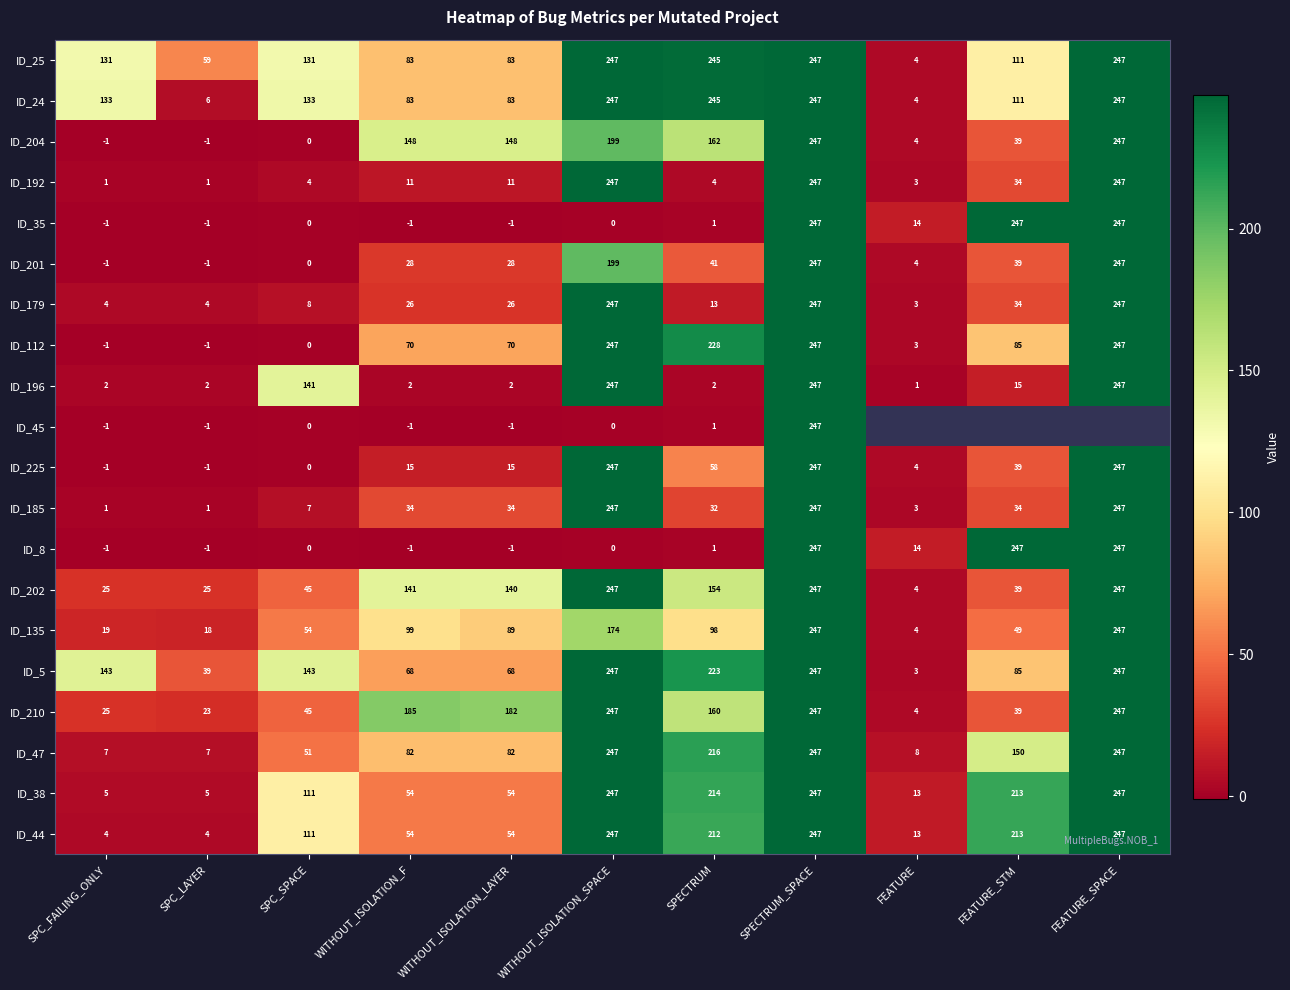

What value does the ID_38 series have at SPC_SPACE, to the nearest 50?

100